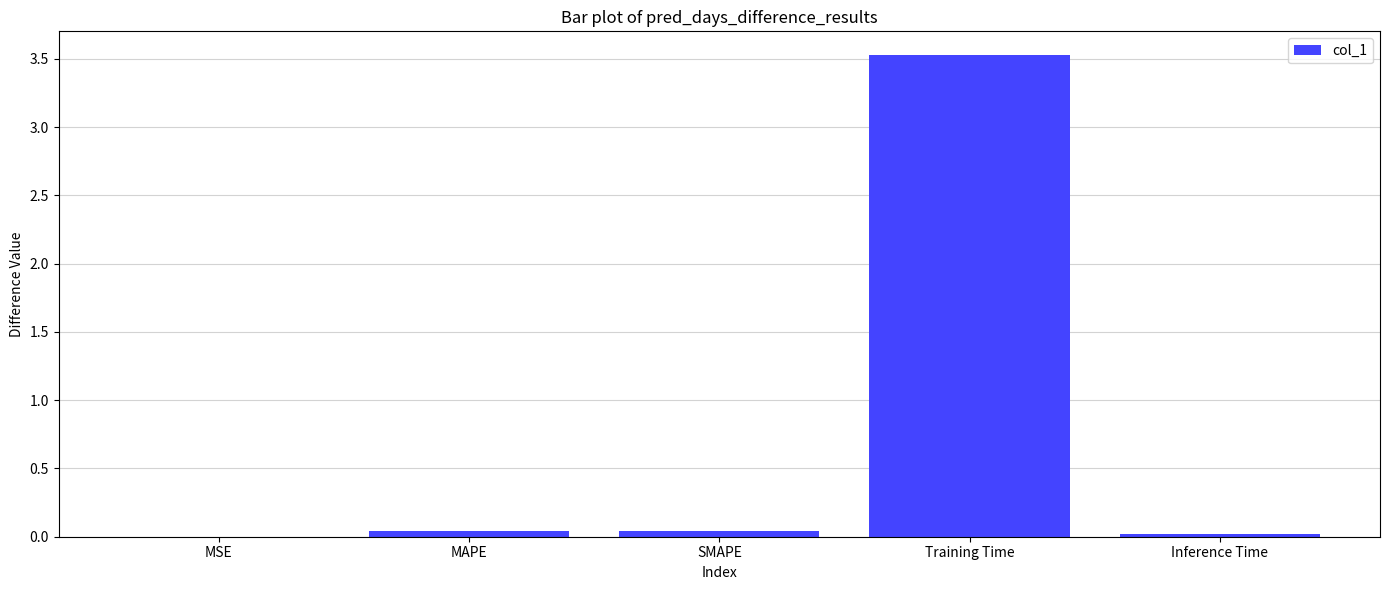

How many series are shown in this chart?

1